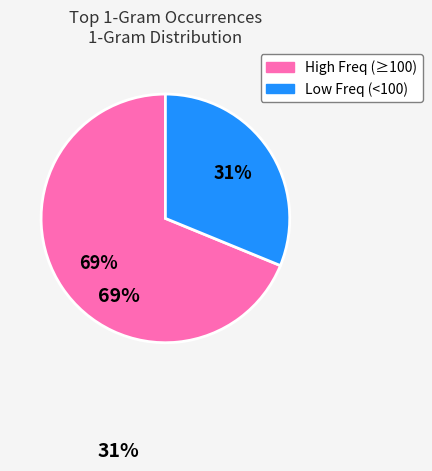

To the nearest percent, what is the average slice percentage?

50%